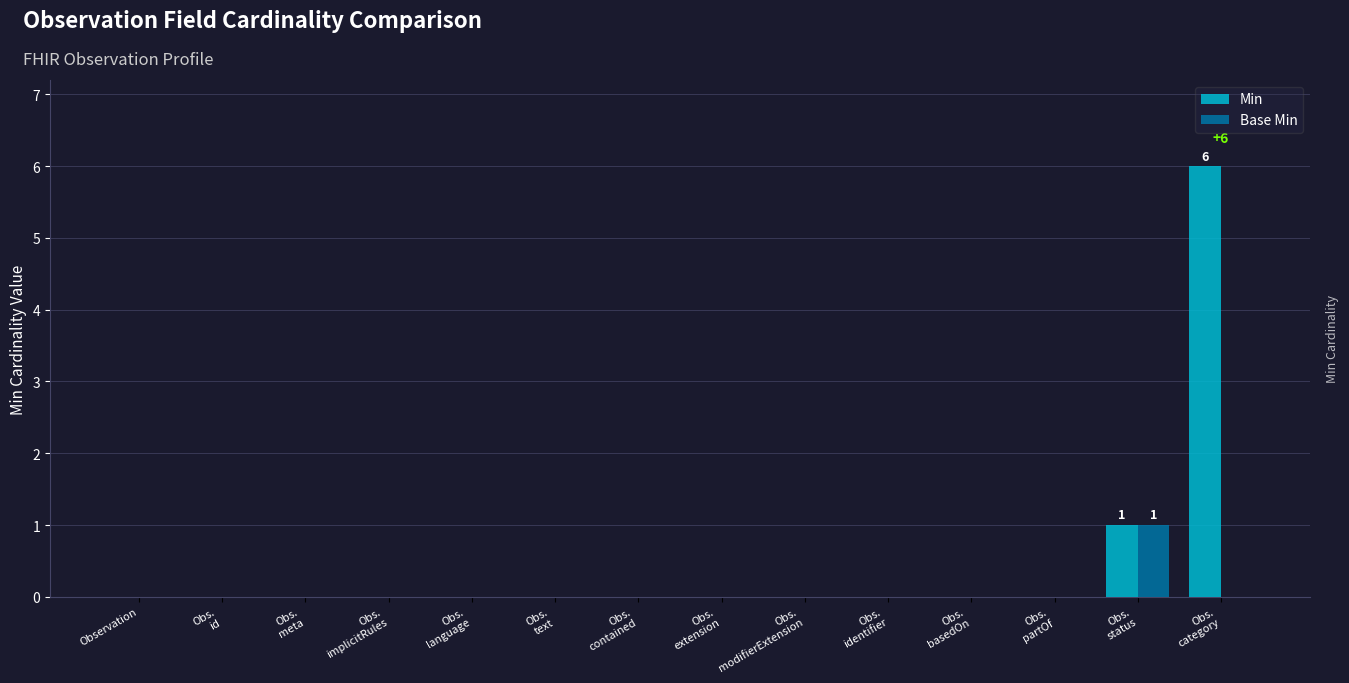

What are all the series names shown in the legend?

Min, Base Min